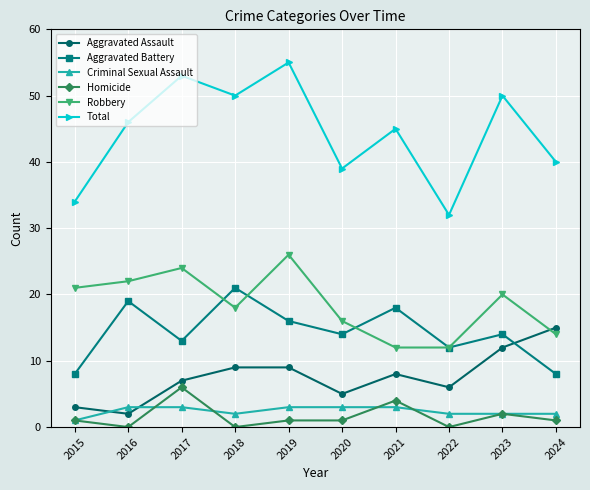

Is this an area chart (filled region under the line)?

No